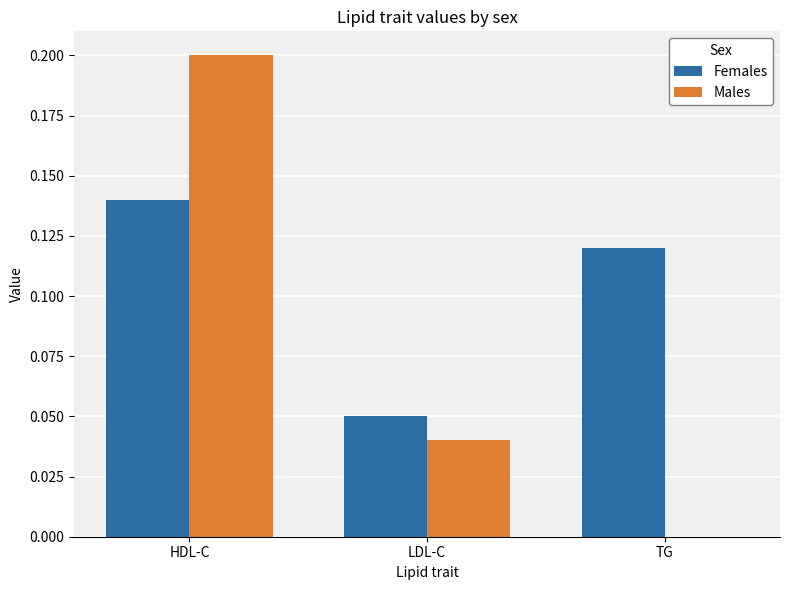

At which label does Males reach its peak?

HDL-C